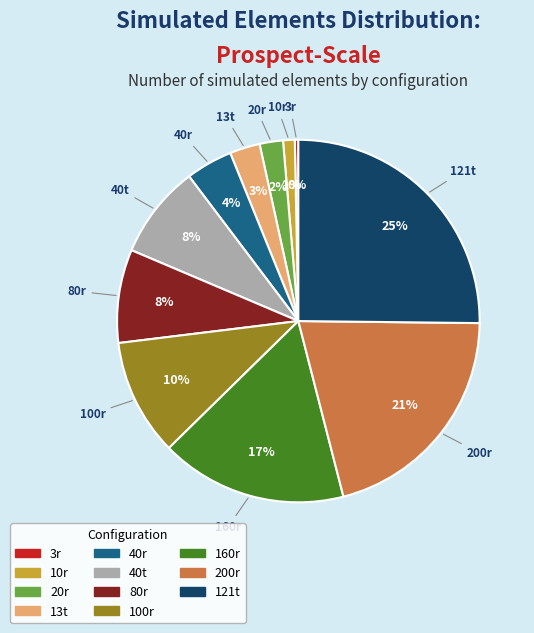

How many slices are in this pie chart?

11